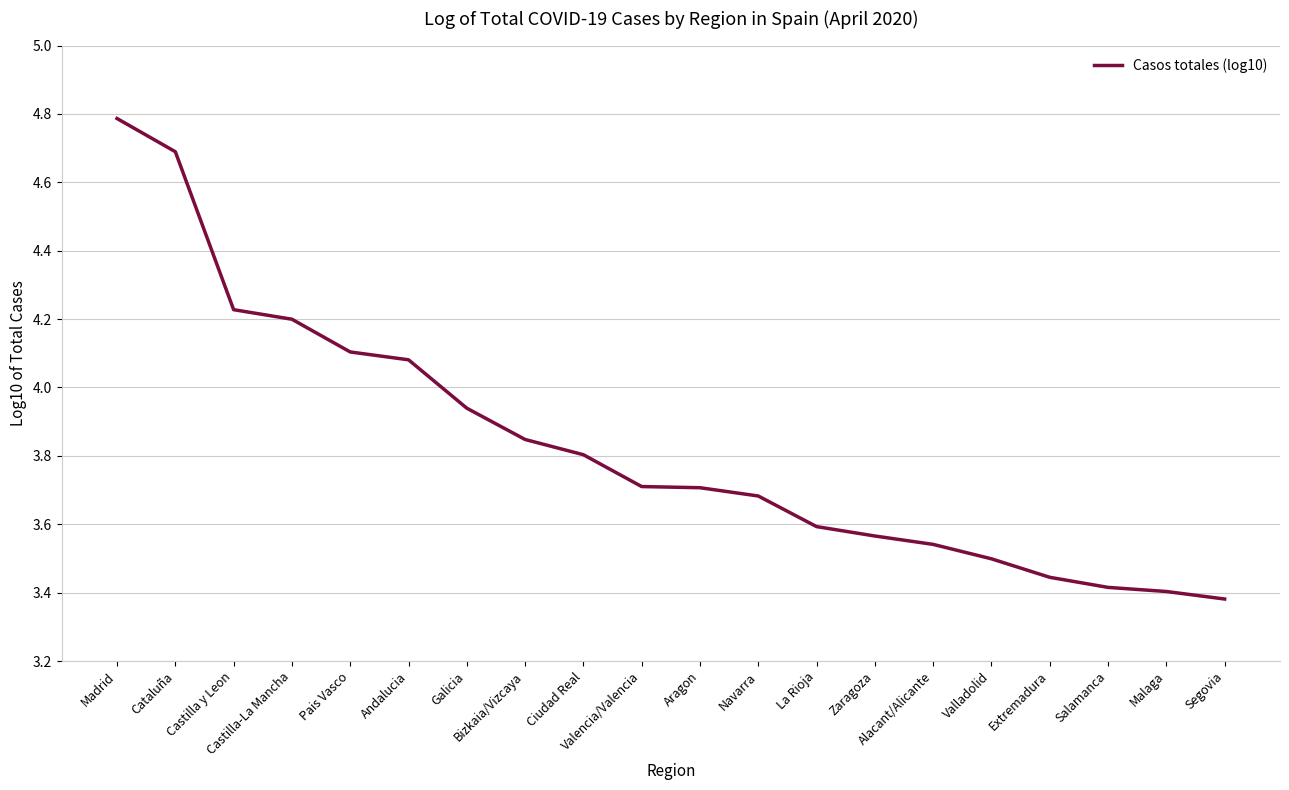

What is the maximum value shown in the chart?

4.8